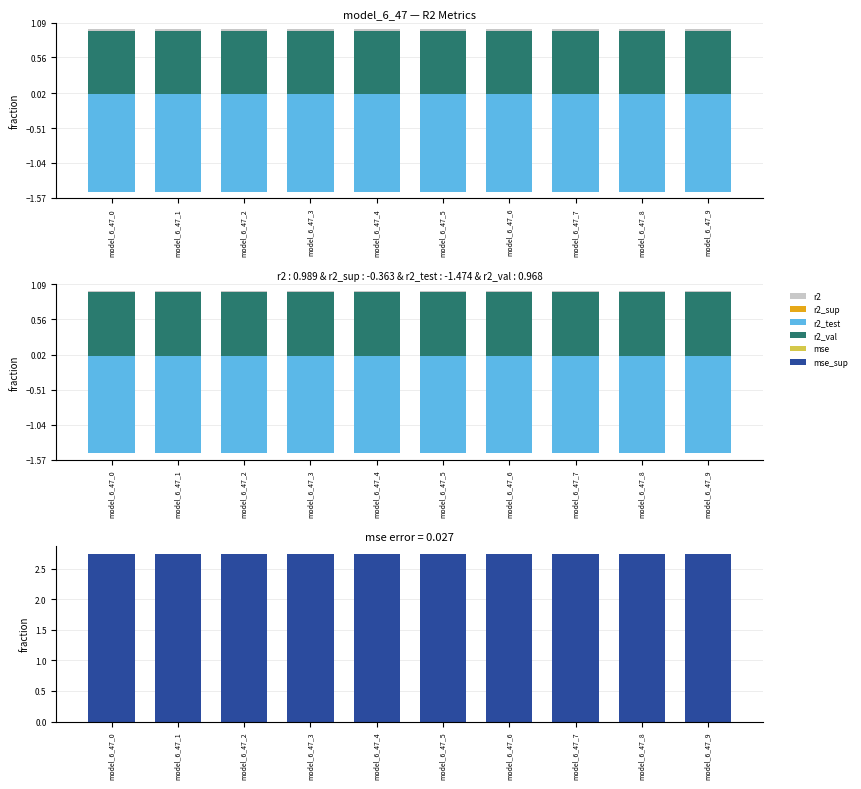

Rank the series by their maximum value, from highest to lowest.

mse_sup, r2, r2_val, mse, r2_sup, r2_test